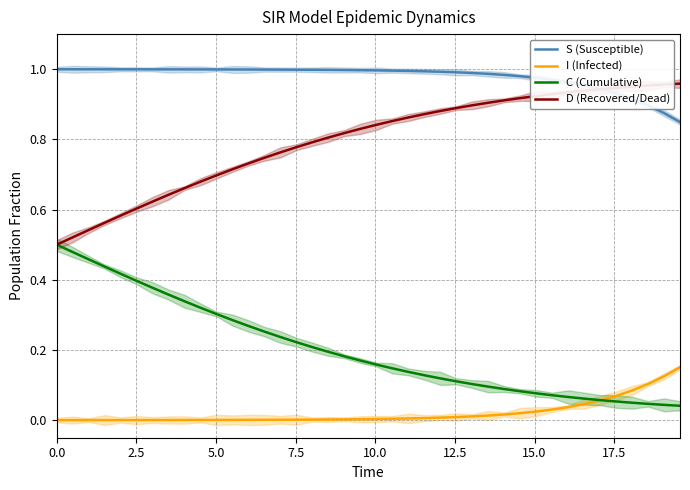

True or false: D (Recovered/Dead) and I (Infected) cross at least once.

False